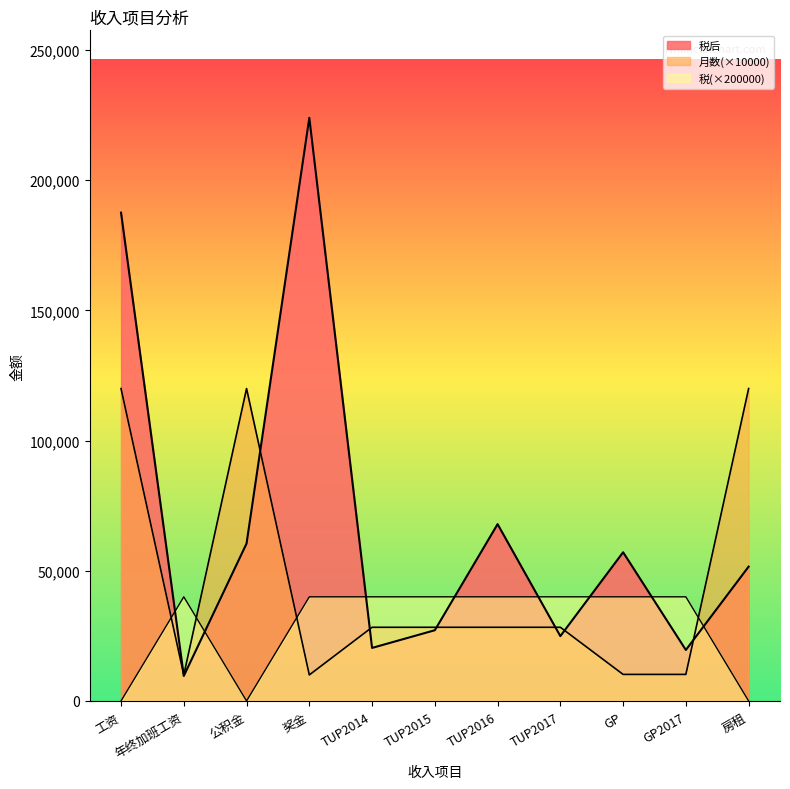

What are all the series names shown in the legend?

税后, 月数, 税